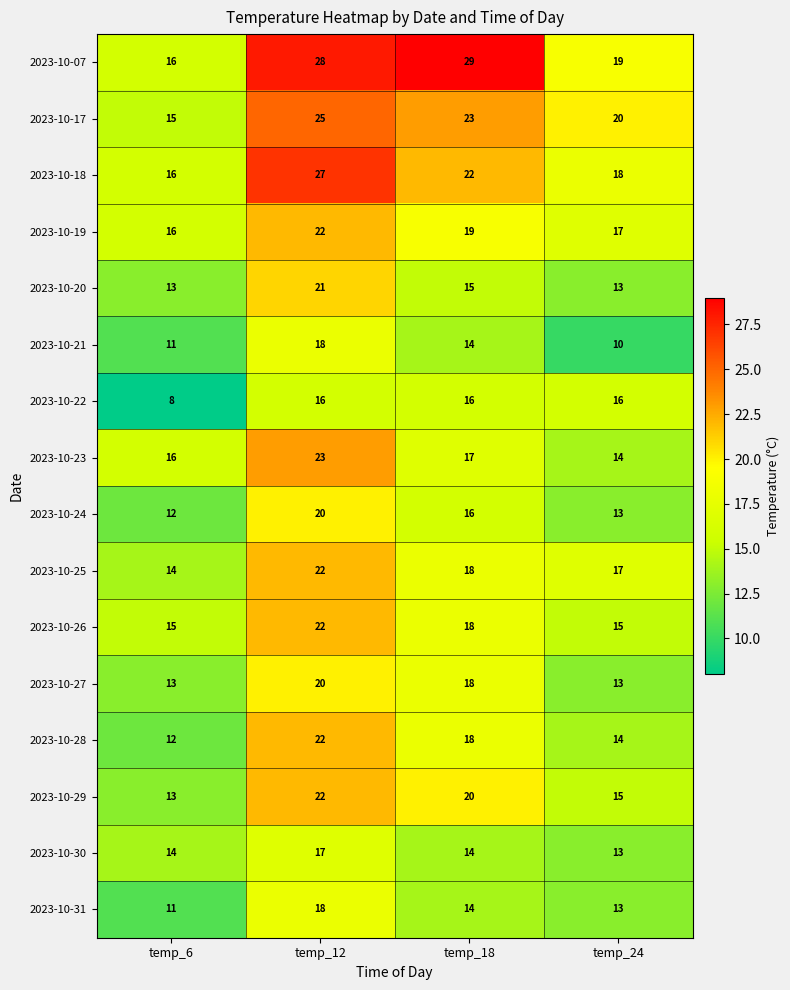

The 2023-10-18 series shows 14 at temp_12. True or false?

False